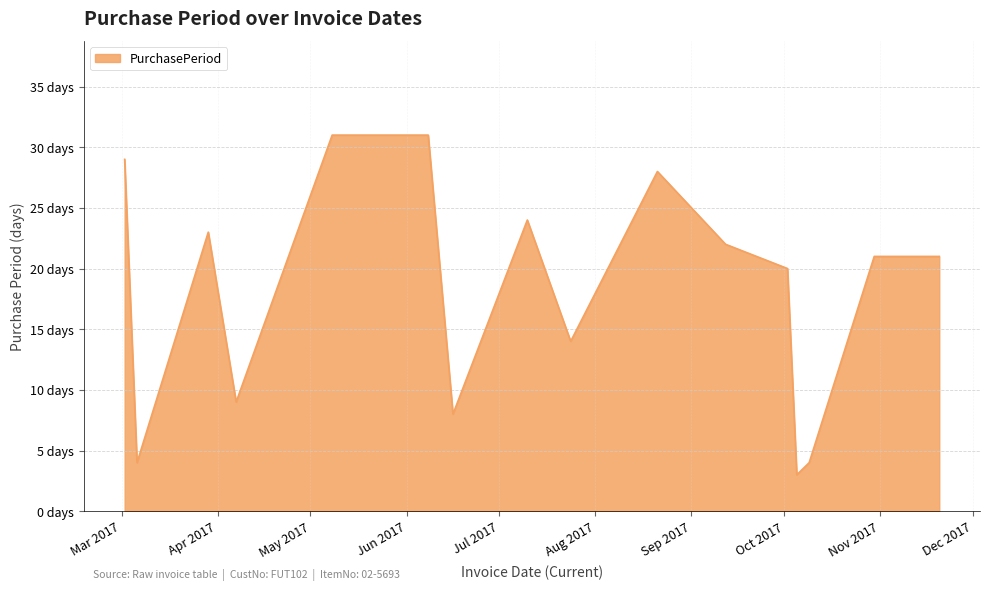

List the labels in order of value, smallest first.

2017-10-05, 2017-03-06, 2017-10-09, 2017-06-16, 2017-04-07, 2017-07-24, 2017-10-02, 2017-10-30, 2017-11-20, 2017-09-12, 2017-03-29, 2017-07-10, 2017-08-21, 2017-03-02, 2017-05-08, 2017-06-08